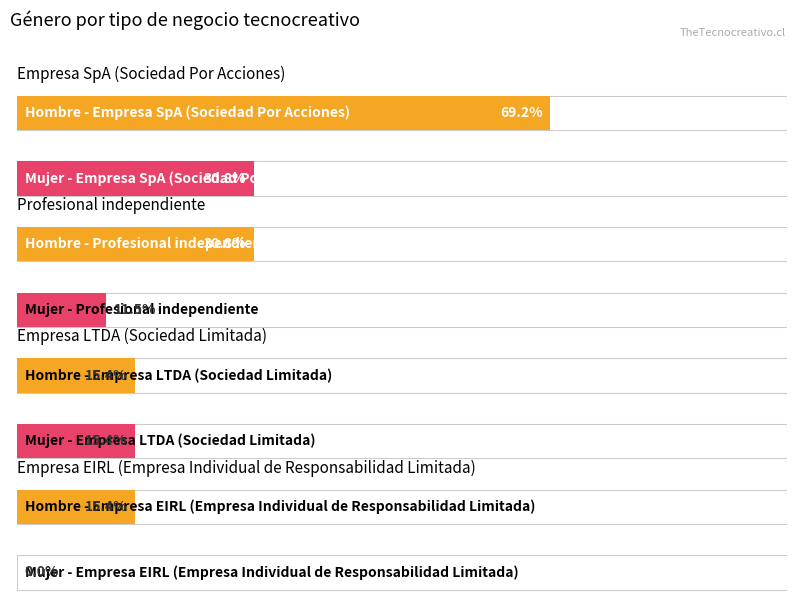

Between 1 and 2, which series saw the biggest shift?

Hombre